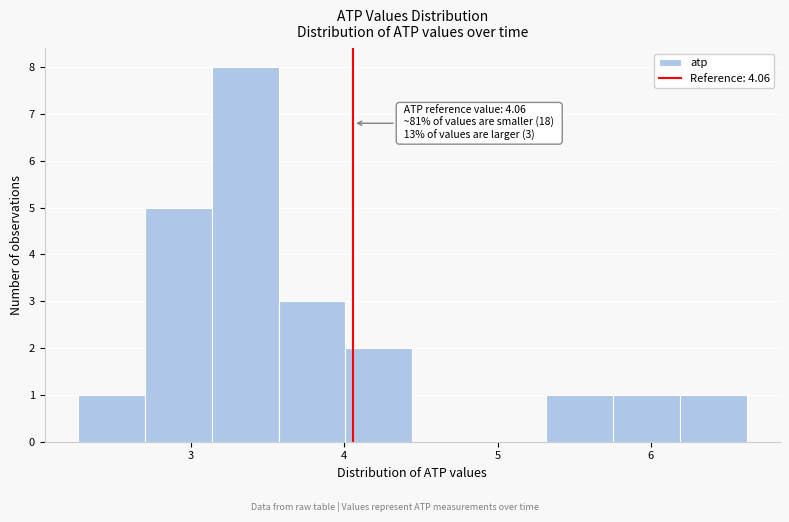

Which range on the x-axis has the tallest bar?

3.1 to 3.6